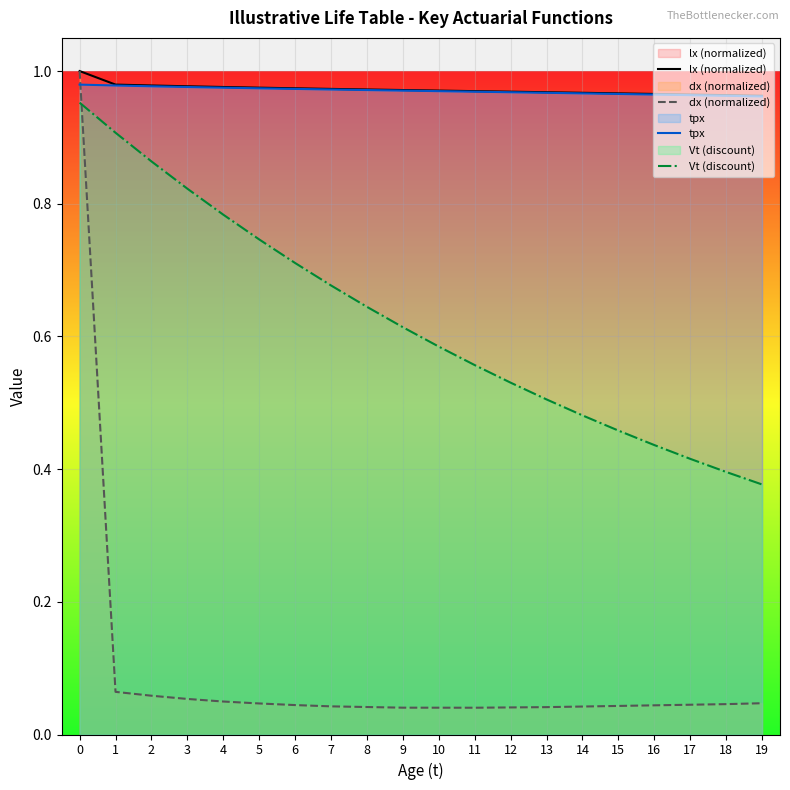

Reading right to left, transcribe all the data shown in this chart.

lx (normalized): 19=1.0	18=1.0	17=1.0	16=1.0	15=1.0	14=1.0	13=1.0	12=1.0	11=1.0	10=1.0	9=1.0	8=1.0	7=1.0	6=1.0	5=1.0	4=1.0	3=1.0	2=1.0	1=1.0	0=1.0
dx (normalized): 19=0.0	18=0.0	17=0.0	16=0.0	15=0.0	14=0.0	13=0.0	12=0.0	11=0.0	10=0.0	9=0.0	8=0.0	7=0.0	6=0.0	5=0.0	4=0.0	3=0.1	2=0.1	1=0.1	0=1.0
tpx: 19=1.0	18=1.0	17=1.0	16=1.0	15=1.0	14=1.0	13=1.0	12=1.0	11=1.0	10=1.0	9=1.0	8=1.0	7=1.0	6=1.0	5=1.0	4=1.0	3=1.0	2=1.0	1=1.0	0=1.0
Vt (discount): 19=0.4	18=0.4	17=0.4	16=0.4	15=0.5	14=0.5	13=0.5	12=0.5	11=0.6	10=0.6	9=0.6	8=0.6	7=0.7	6=0.7	5=0.7	4=0.8	3=0.8	2=0.9	1=0.9	0=1.0